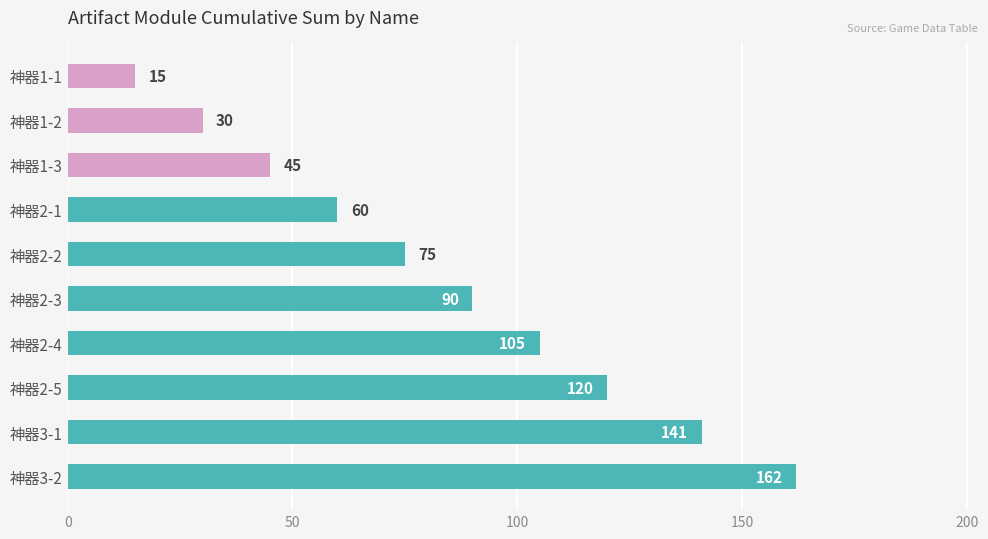

What is the average value?

84